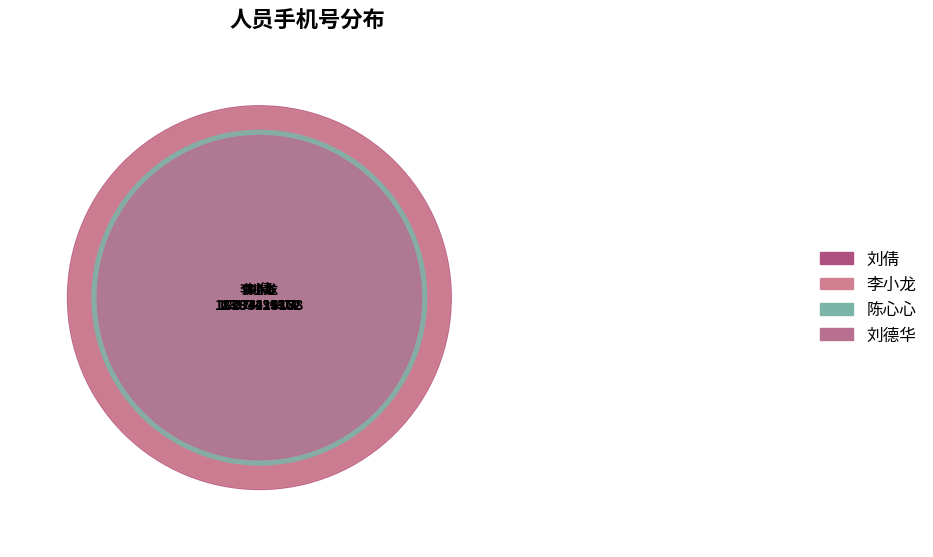

True or false: 陈心心 accounts for 22% of the total.

True